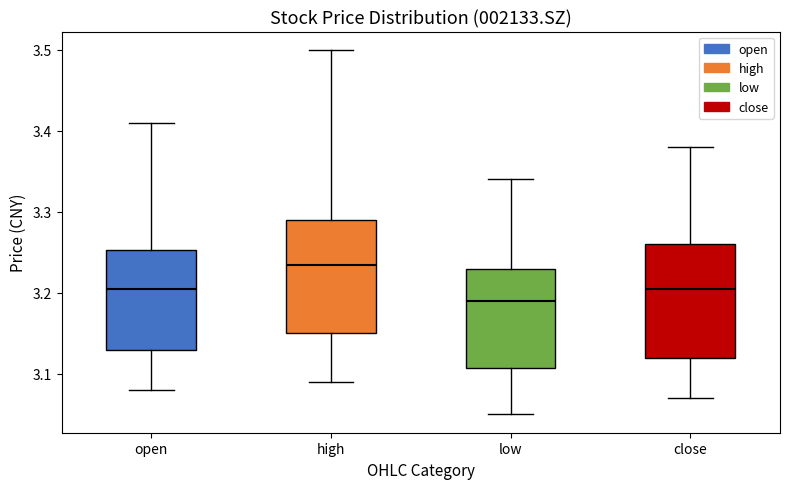

Reading left to right, read every box against the y-axis: the position of its median line, the range the box covers, and the ends of its whiskers. The values are not printed on the chart, so give them approximately, as read against the axis.

open: median 3.21, box 3.13 to 3.25, whiskers 3.08 to 3.41
high: median 3.24, box 3.15 to 3.29, whiskers 3.09 to 3.50
low: median 3.19, box 3.11 to 3.23, whiskers 3.05 to 3.34
close: median 3.21, box 3.12 to 3.26, whiskers 3.07 to 3.38